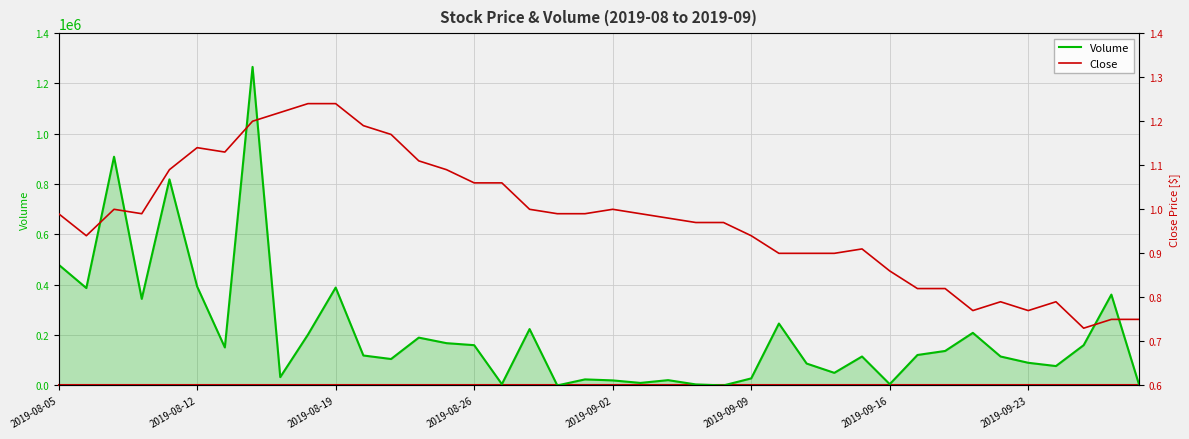

The value of Volume at 23 is 2464.1. True or false?

False